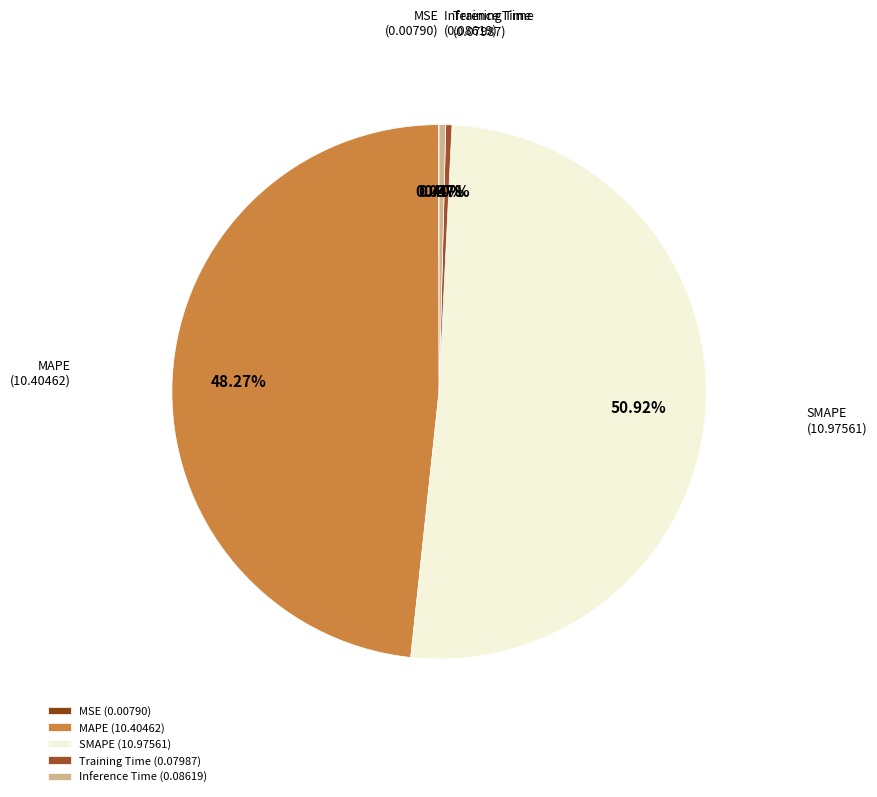

The Inference Time slice represents 0% of the pie. True or false?

True